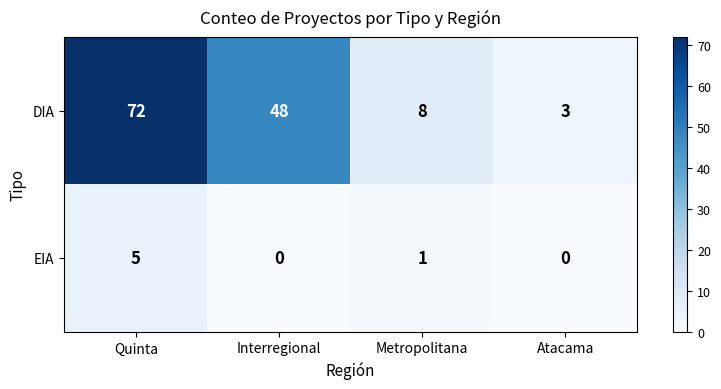

Count the number of categories in the chart.

4